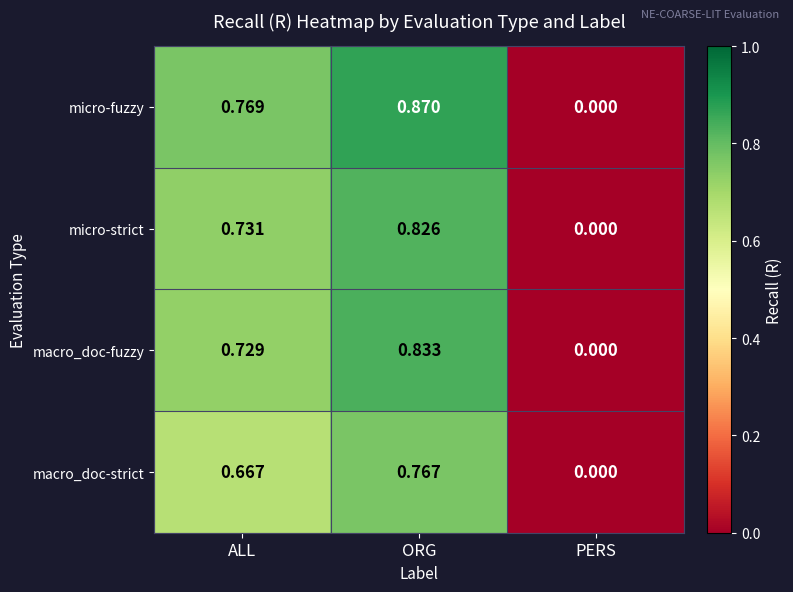

Which category has the lowest value in the macro_doc-strict series?

PERS